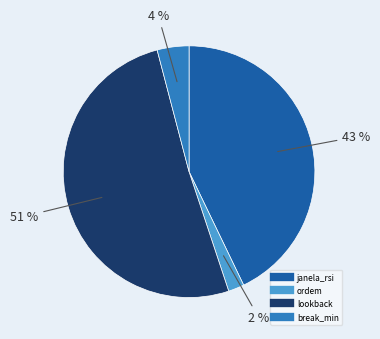

Approximately how many times larger is the value at ordem compared to break_min?

0.5